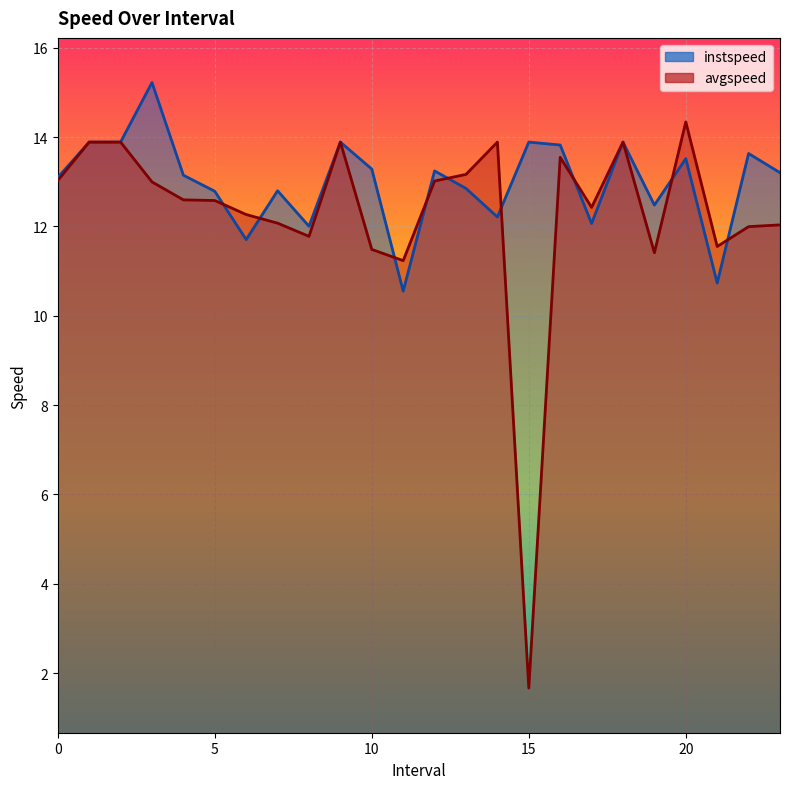

Is it true that avgspeed equals 20.4 at 7.0?

False